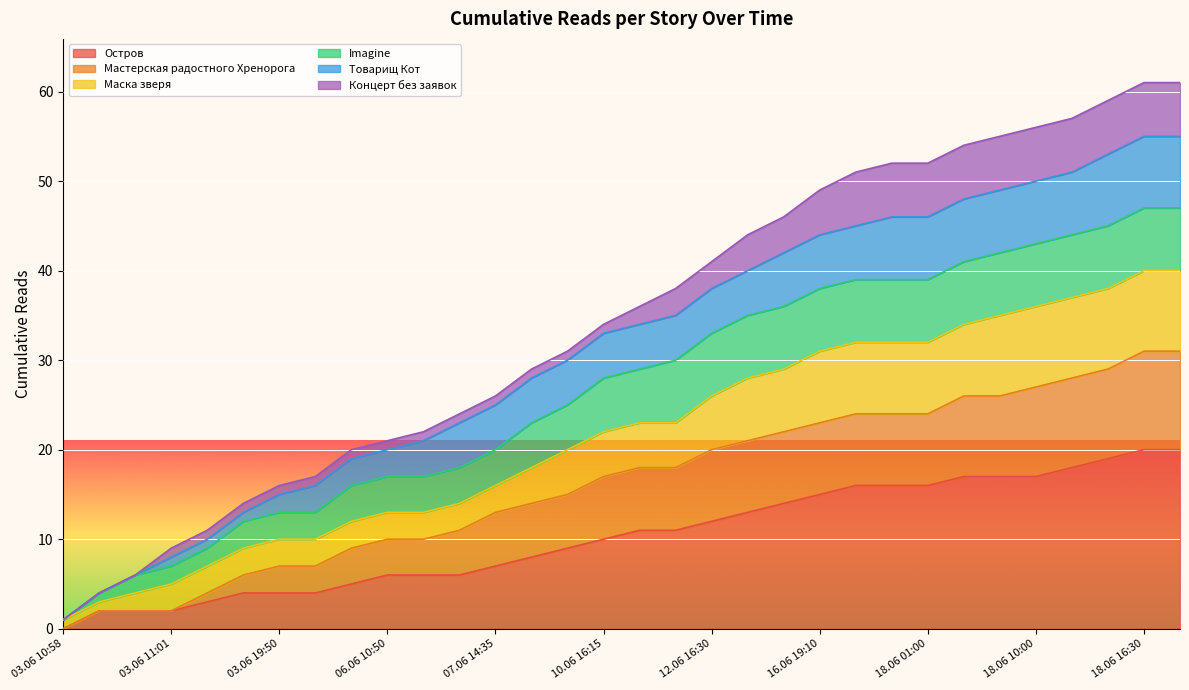

What is the value of the Остров point at the 20th from the left?

13